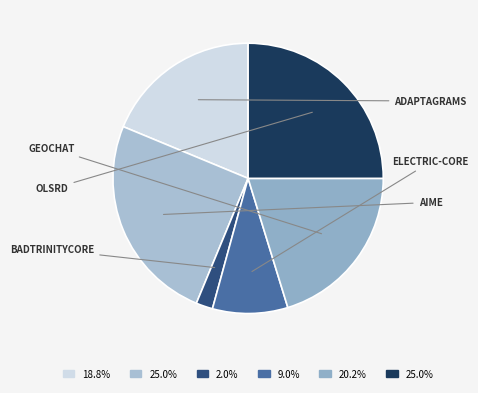

To the nearest percent, what is the average slice percentage?

17%